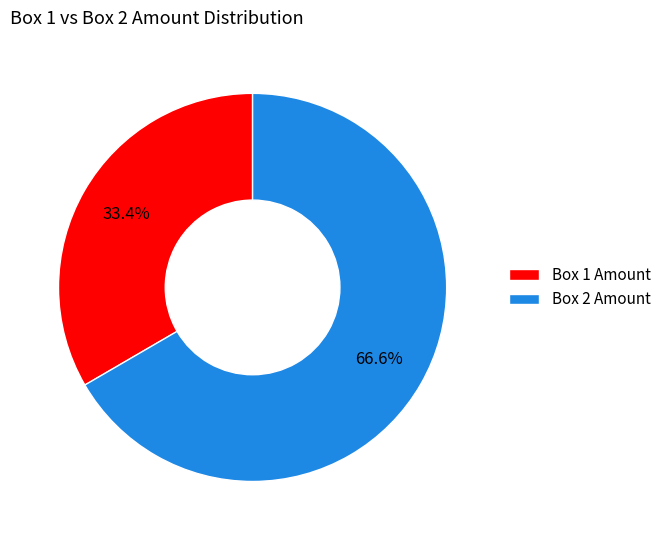

How many segments does this pie chart have?

2